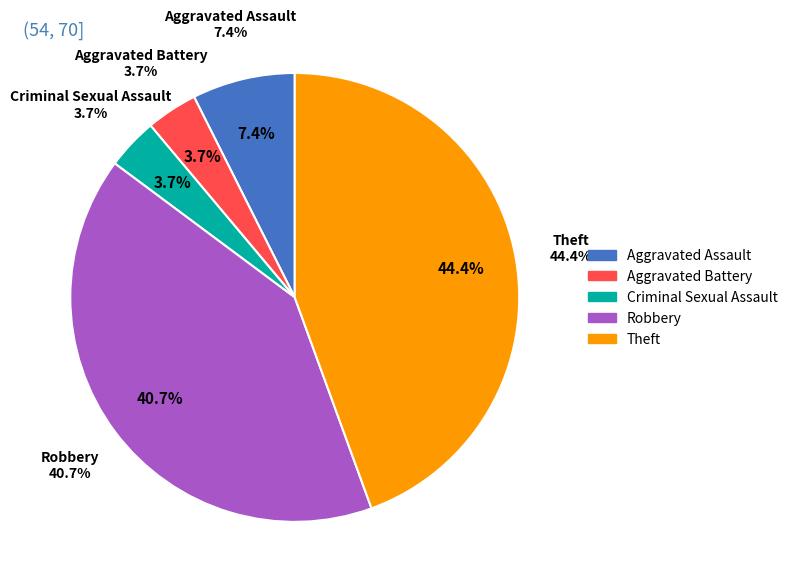

True or false: Theft accounts for 32% of the total.

False